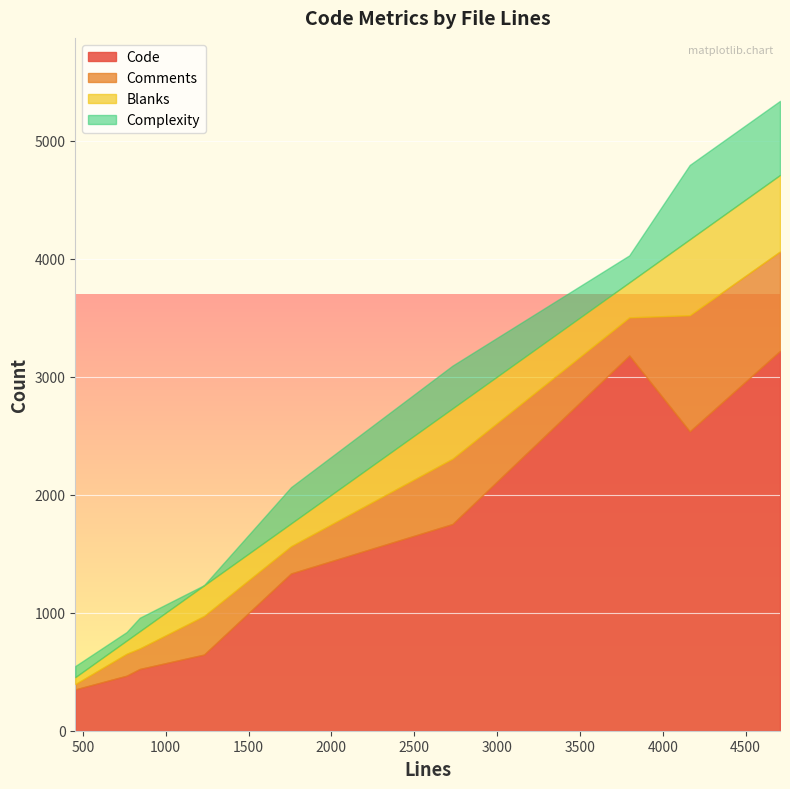

What is the sum of all Comments values?

3666